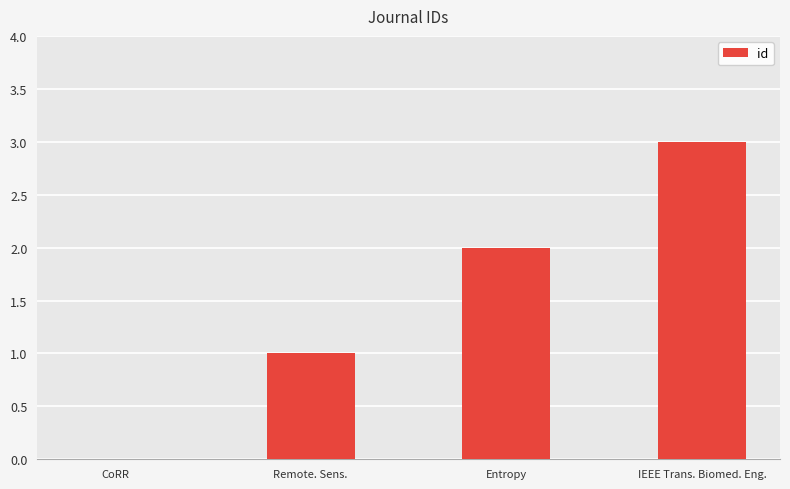

Reading left to right, what are all the values shown in this chart?

CoRR=0	Remote. Sens.=1	Entropy=2	IEEE Trans. Biomed. Eng.=3